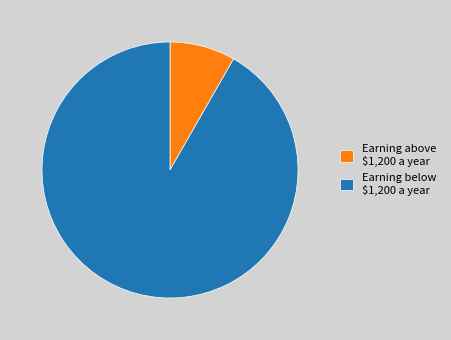

Which slice represents more than half of the pie?

Earning below $1,200 a year